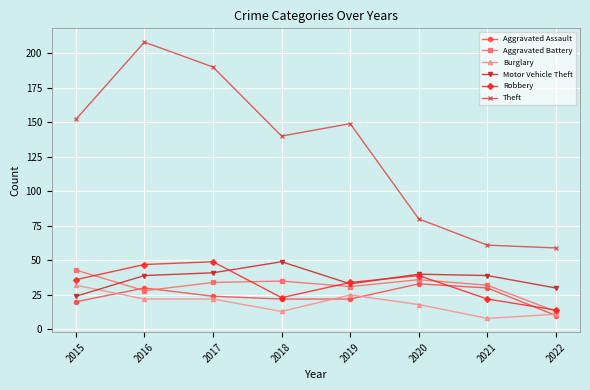

True or false: Motor Vehicle Theft has a value of 33 at 2019.

True